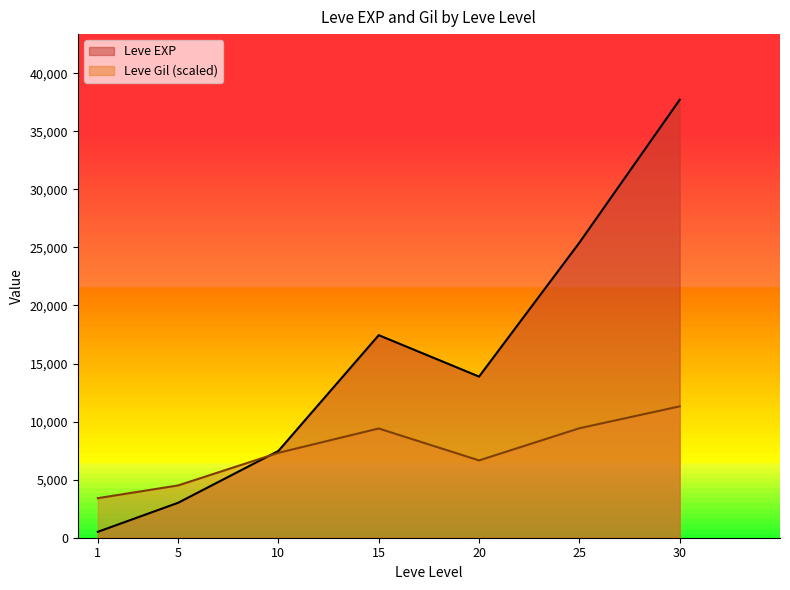

Which series has the largest range (max minus min)?

Leve EXP